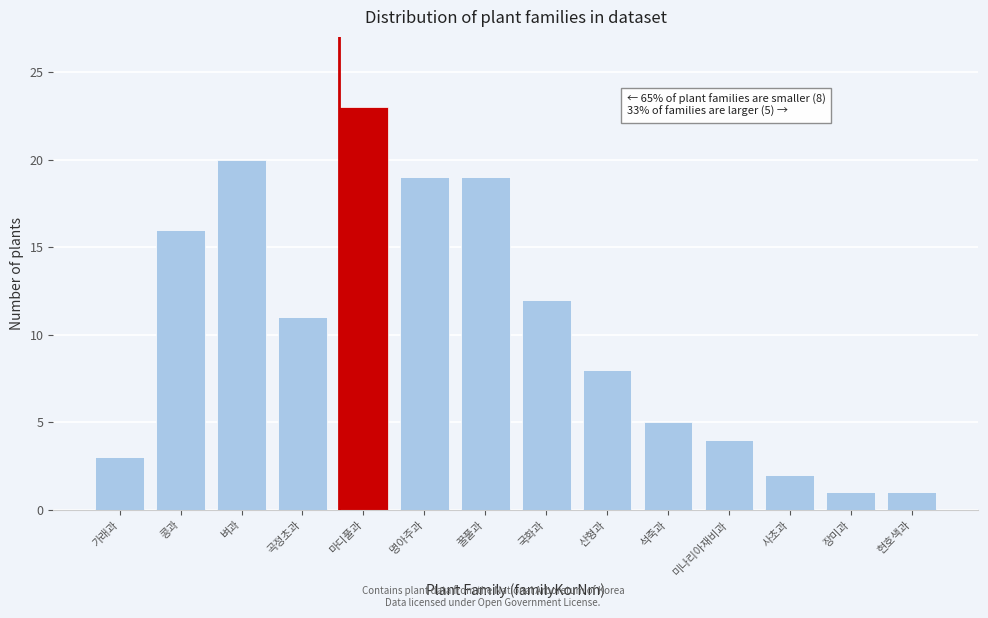

Reading left to right, what are all the values shown in this chart?

가래과=3	콩과=16	벼과=20	곡정초과=11	마디풀과=23	명아주과=19	꿀풀과=19	국화과=12	산형과=8	석죽과=5	미나리아재비과=4	사초과=2	장미과=1	현호색과=1